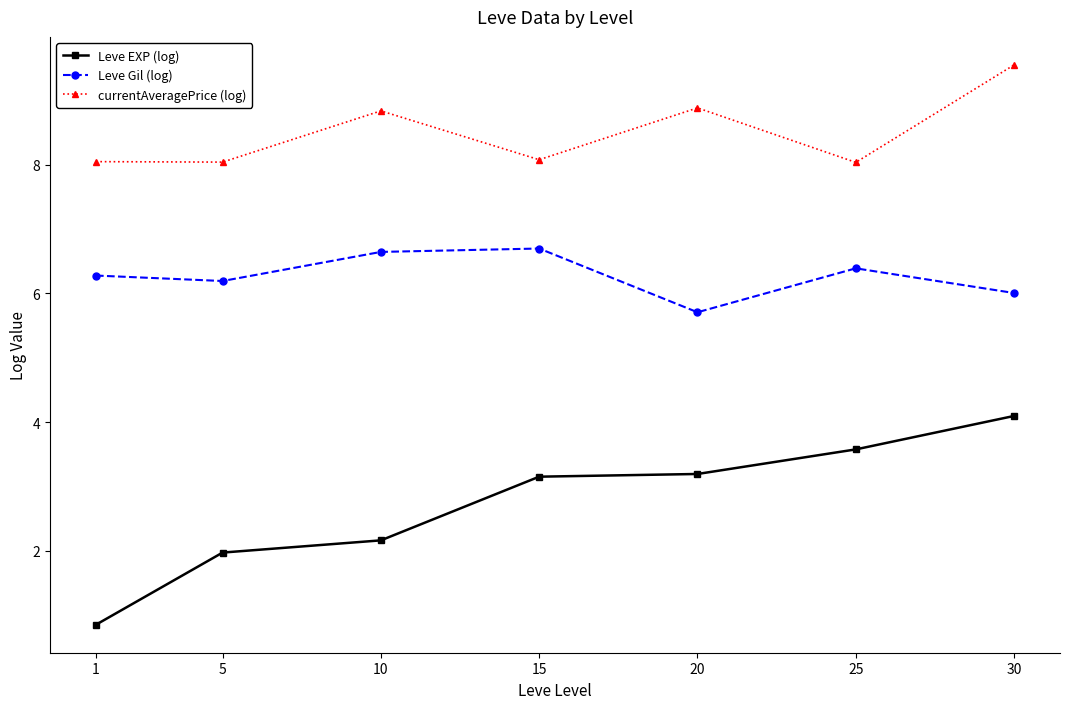

Between 1 and 10, which series saw the biggest shift?

Leve EXP (log)